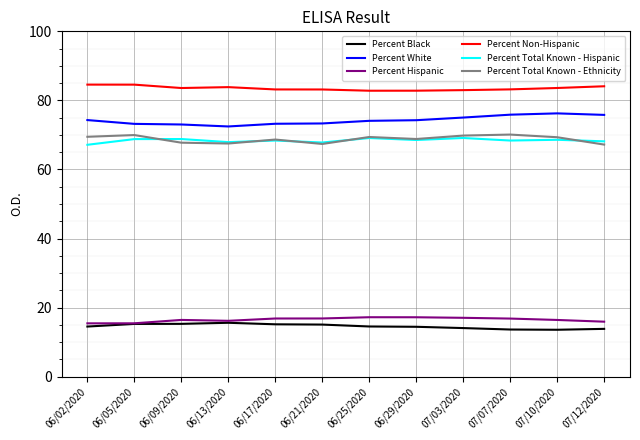

Is it true that Percent Black equals 13.6 at 07/10/2020?

True